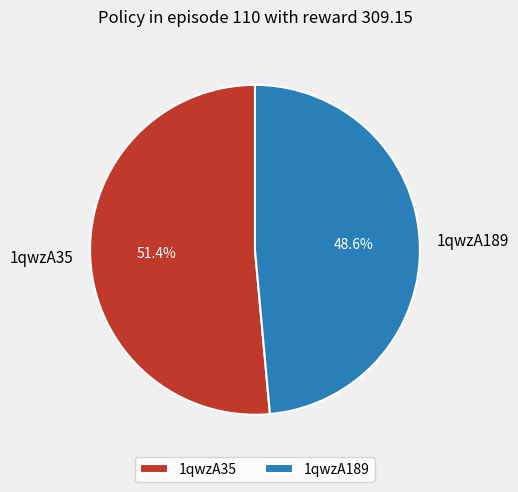

To the nearest percent, what percentage of the pie is 1qwzA189?

49%